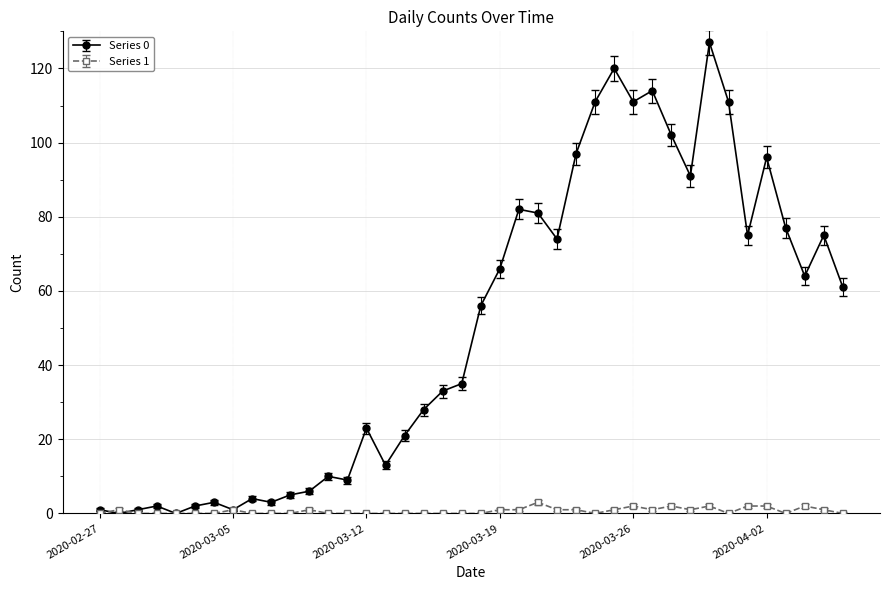

True or false: Series 1 has more than 1 points higher than both neighbors.

True